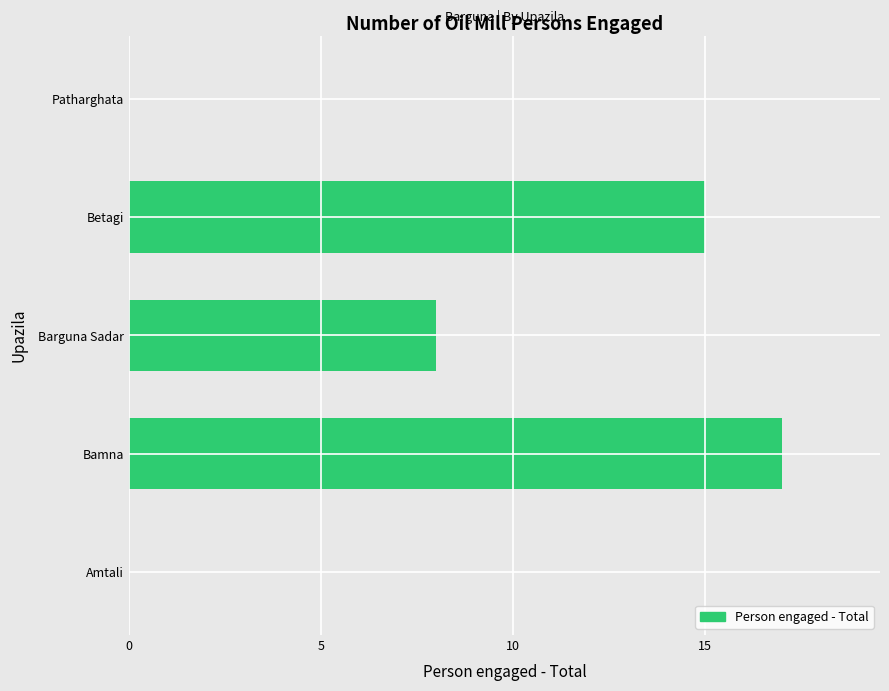

How many values are between 0 and 15?

4